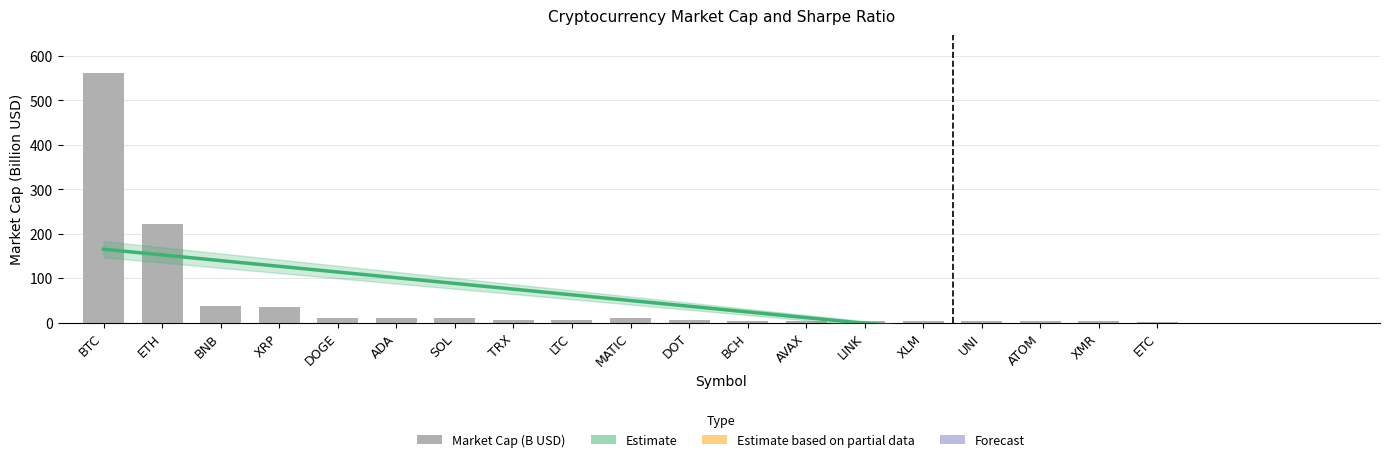

What is the difference between the values at LINK and ATOM?

1.0